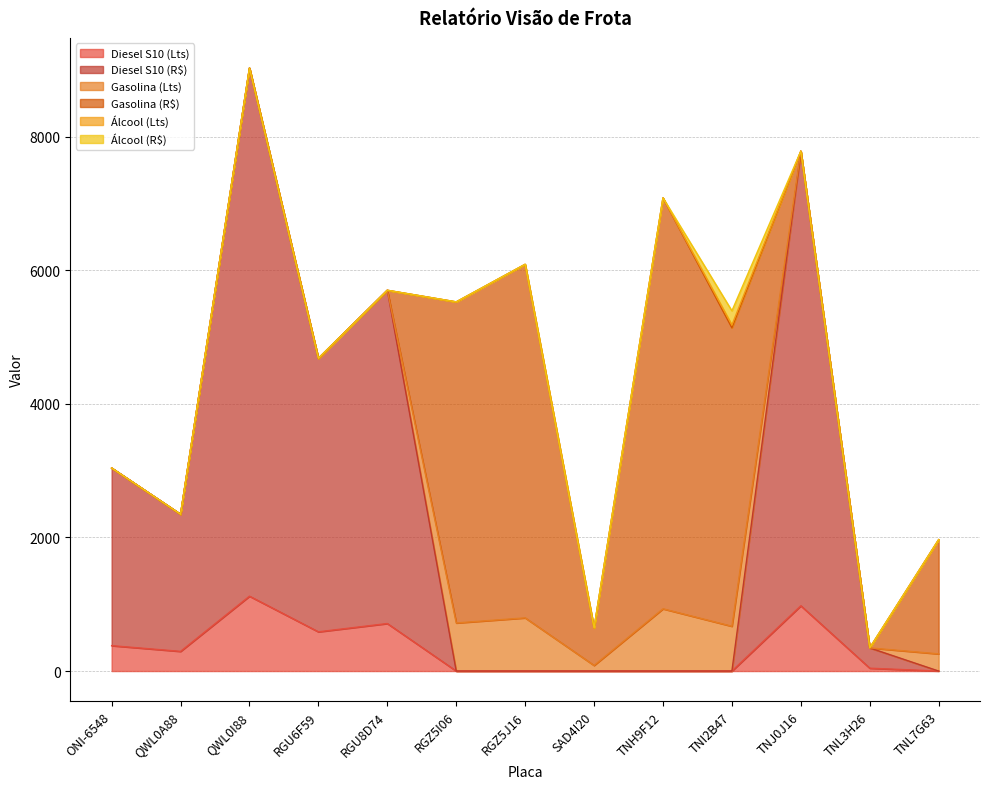

What position from the right is RGZ5J16?

7